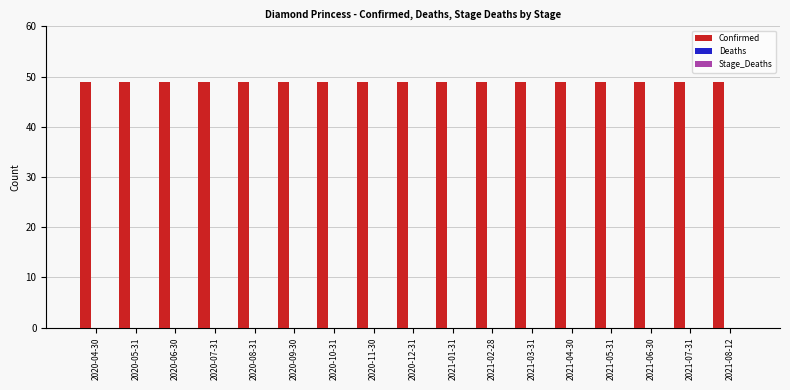

What is the label of the 8th bar from the right?

2021-01-31